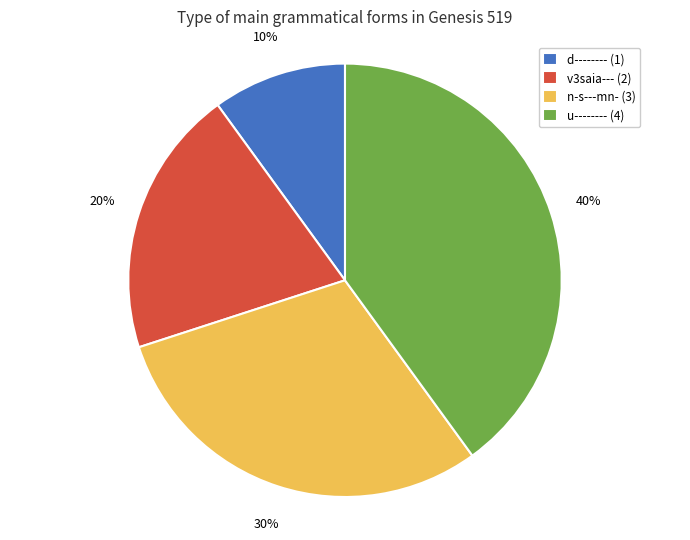

Is there any slice that represents more than half of the pie?

No